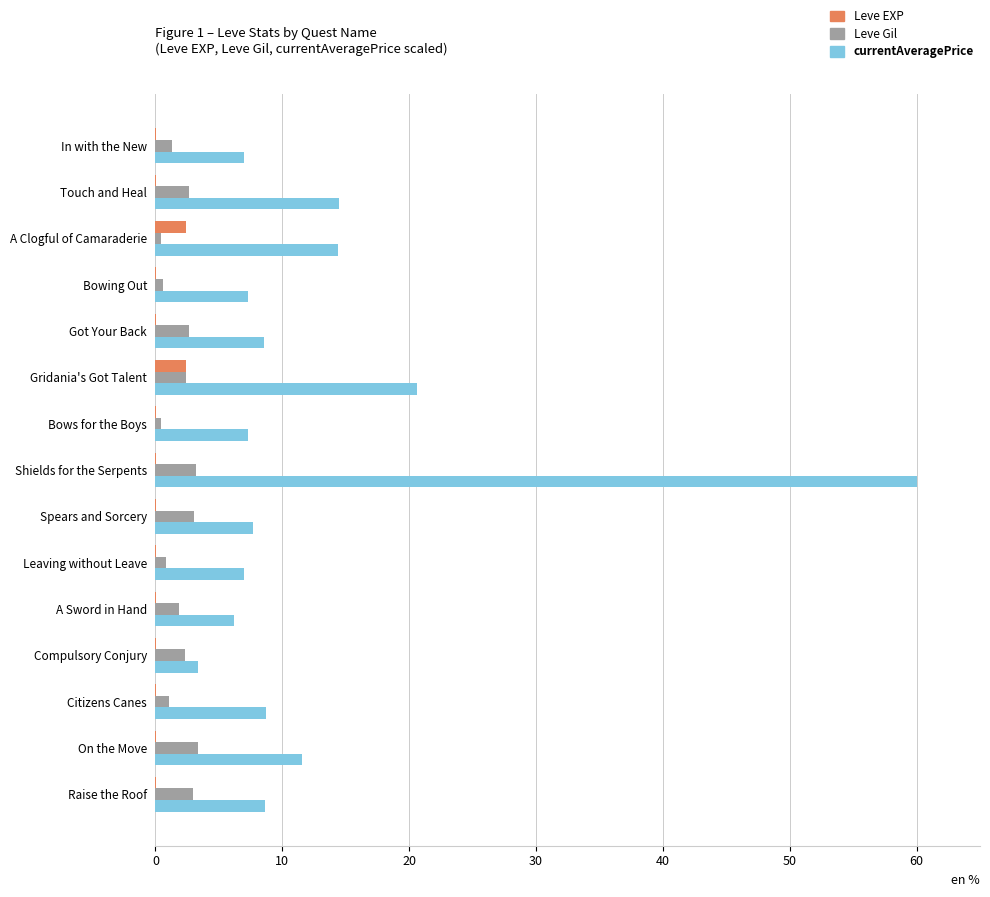

How many series are shown in this chart?

3